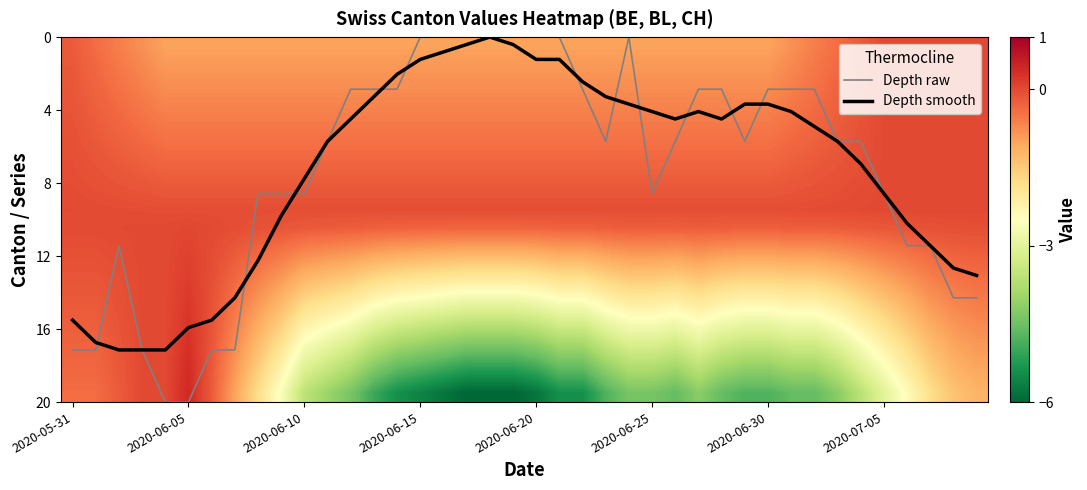

The Depth smooth series shows 15.5 at 2020-05-31. True or false?

True